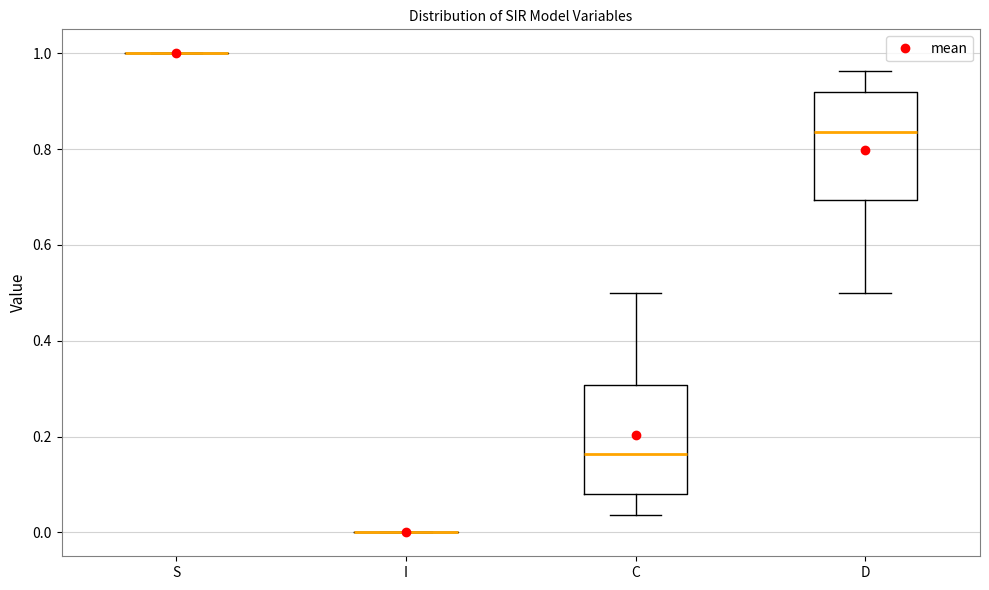

Reading left to right, transcribe this box plot: for each box, give where its median line is, the range the box spans, and where its two whiskers end, as read against the y-axis. The values are not printed on the chart, so give them approximately, as read against the axis.

S: box collapsed to a line at 1.00, whiskers 1.00 to 1.00
I: box collapsed to a line at 0.00, whiskers 0.00 to 0.00
C: median 0.16, box 0.08 to 0.30, whiskers 0.04 to 0.50
D: median 0.84, box 0.70 to 0.92, whiskers 0.50 to 0.96